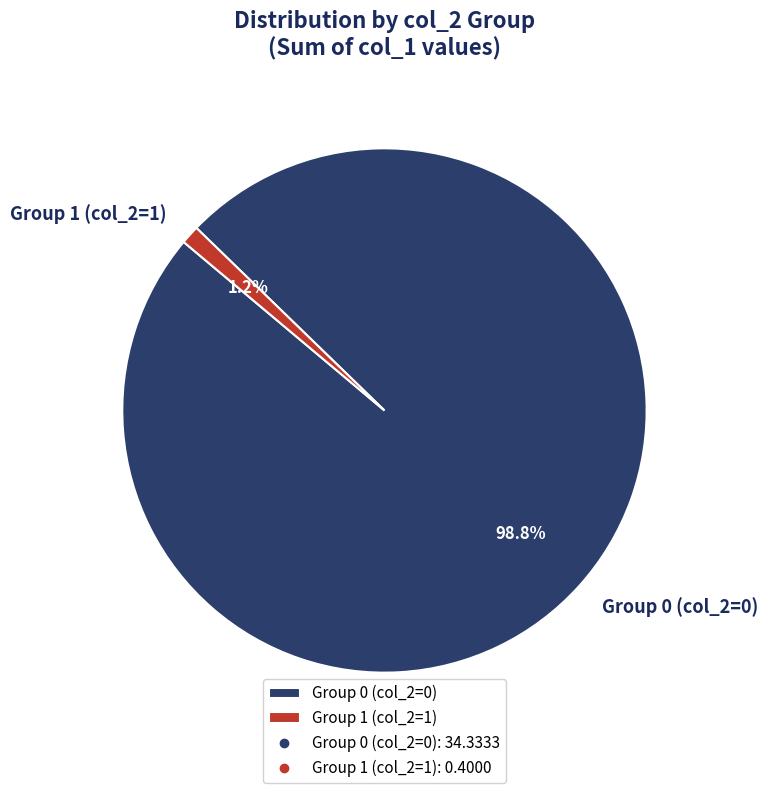

Which slice is the largest?

Group 0 (col_2=0)